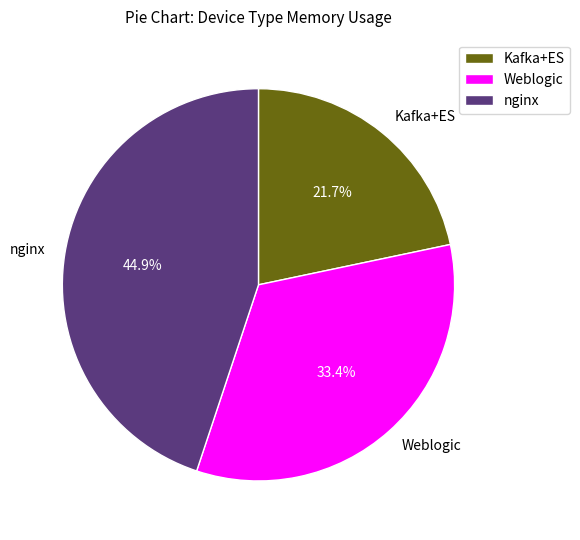

What percentage is NOT represented by Weblogic?

66.6%